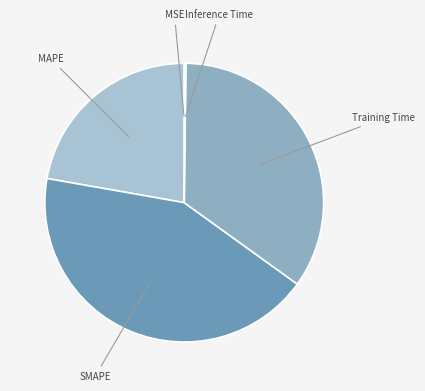

Does any single category account for the majority?

No